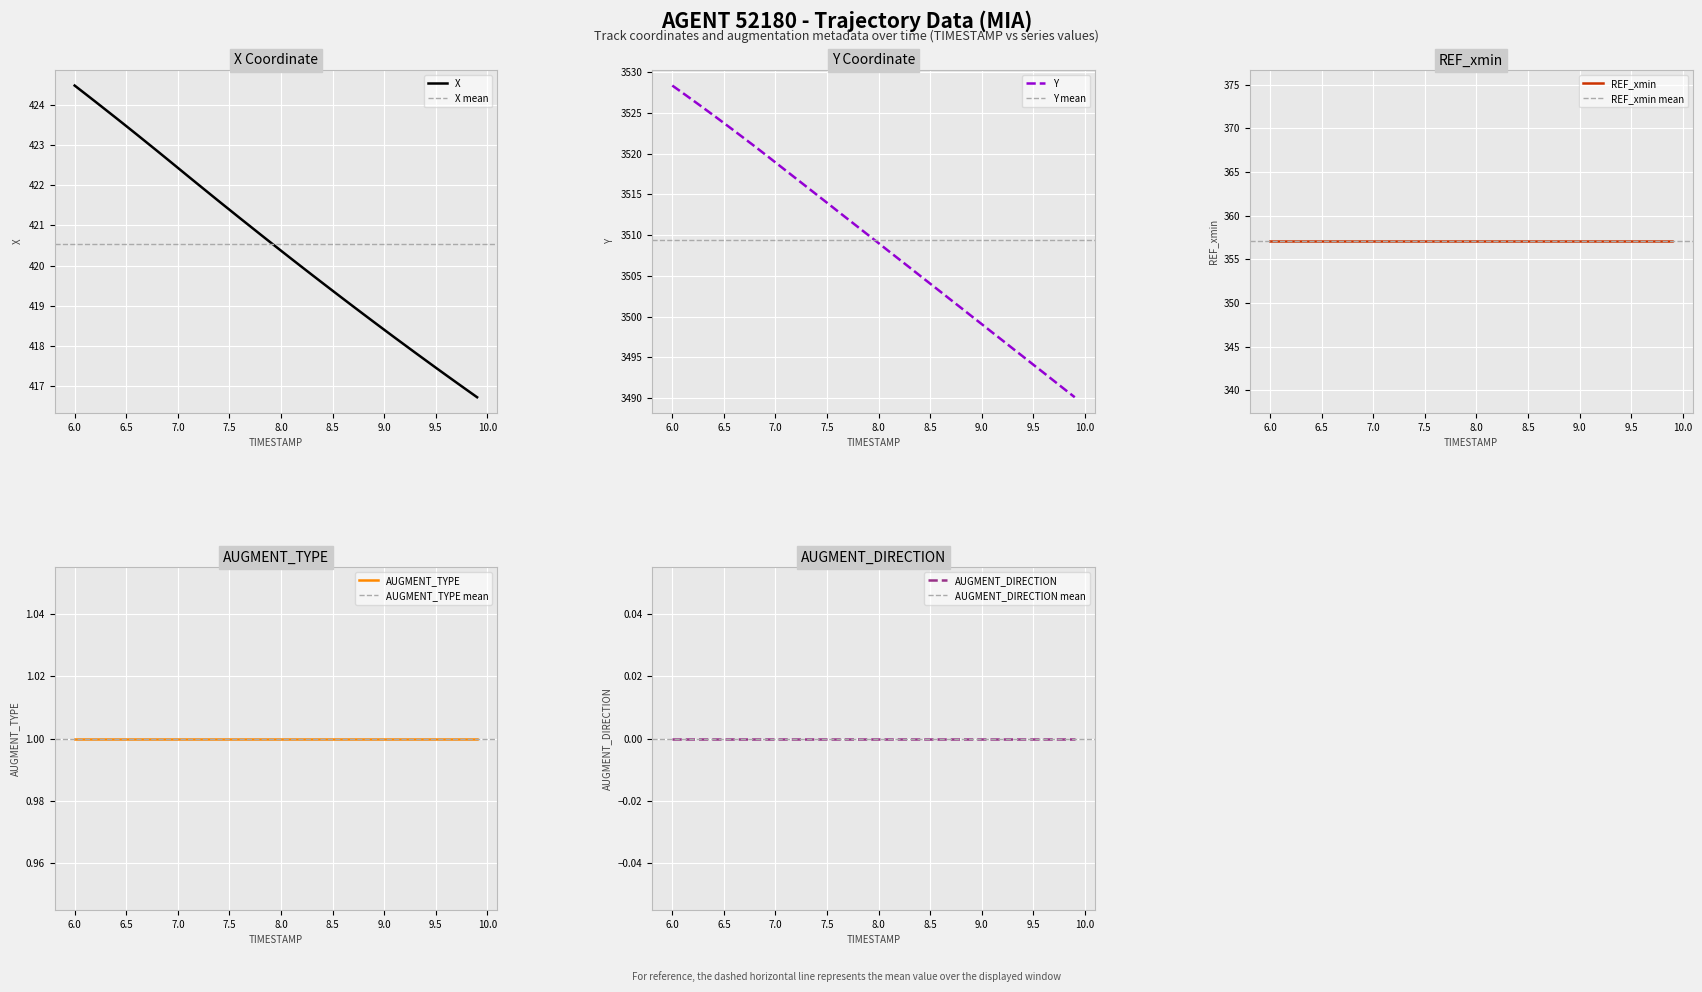

Rank the series by their maximum value, from highest to lowest.

Y, X, REF_xmin, AUGMENT_TYPE, AUGMENT_DIRECTION